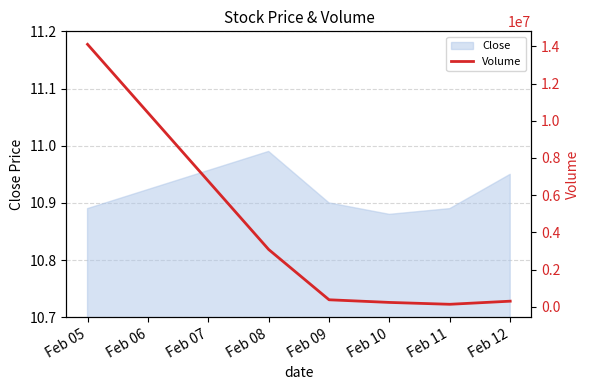

Is it true that Close equals 19.1 at Feb 12?

False